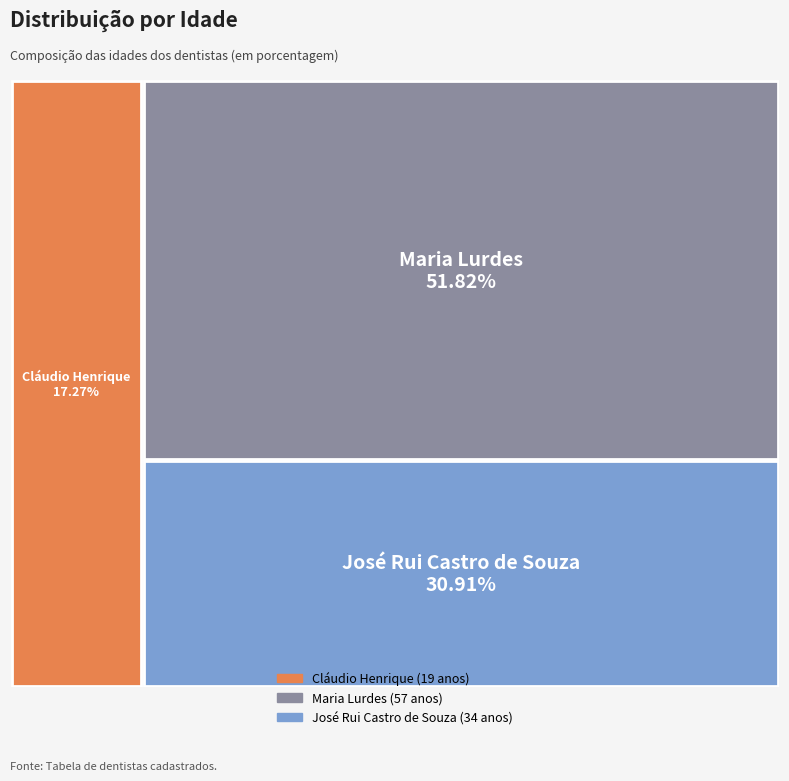

Combined, do Maria Lurdes and José Rui Castro de Souza account for over 50%?

Yes